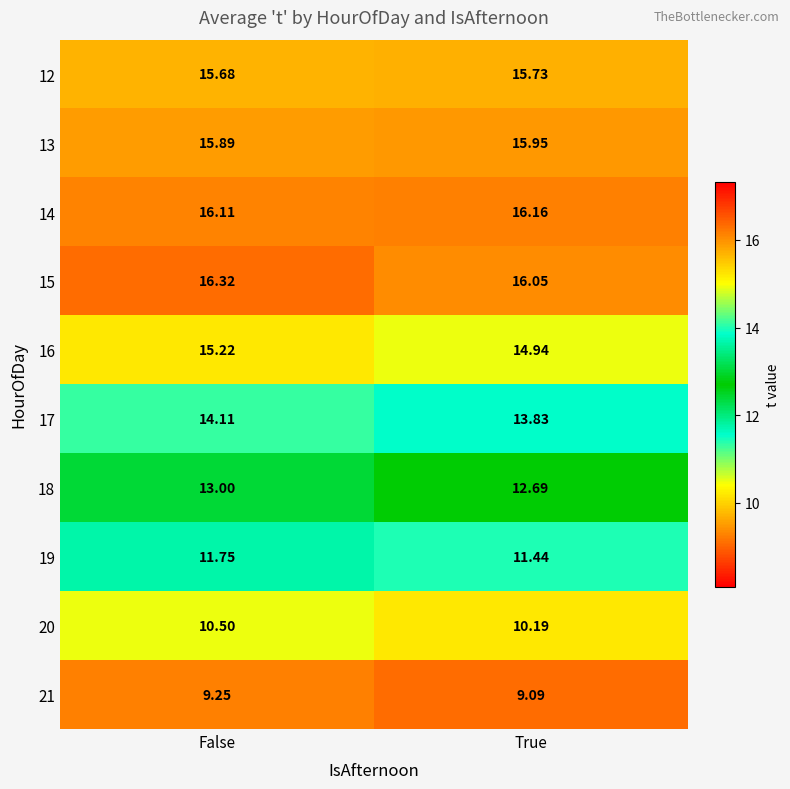

How many series are shown in this chart?

10